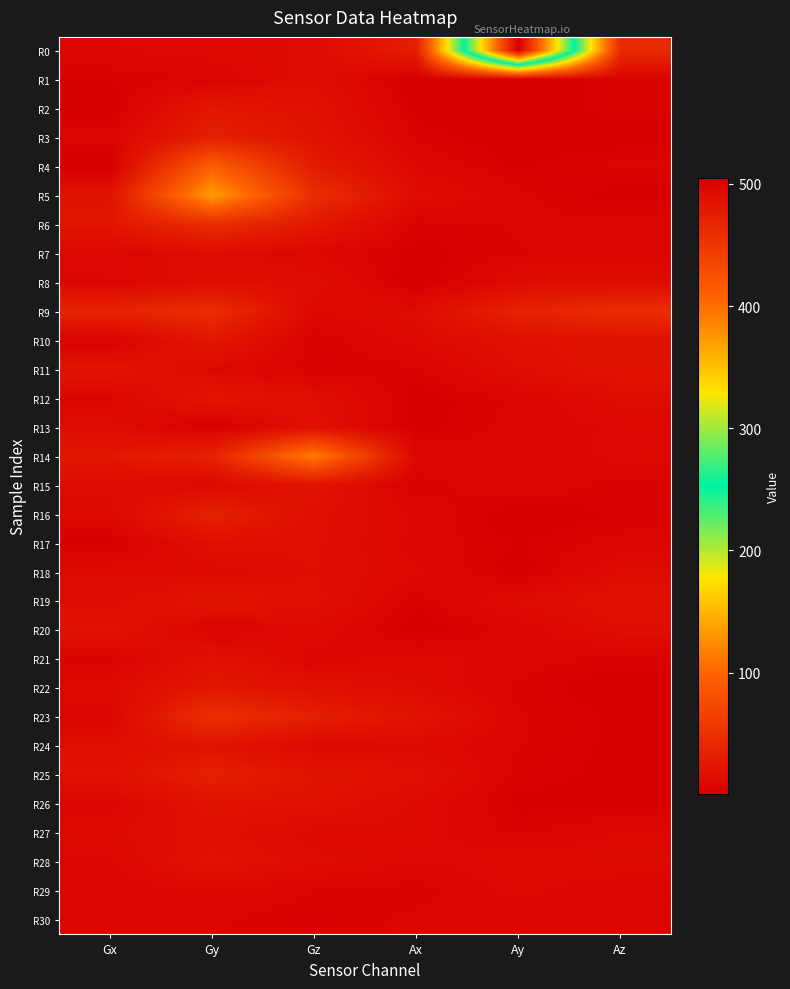

Between Gy and Ax, which series saw the biggest shift?

R5